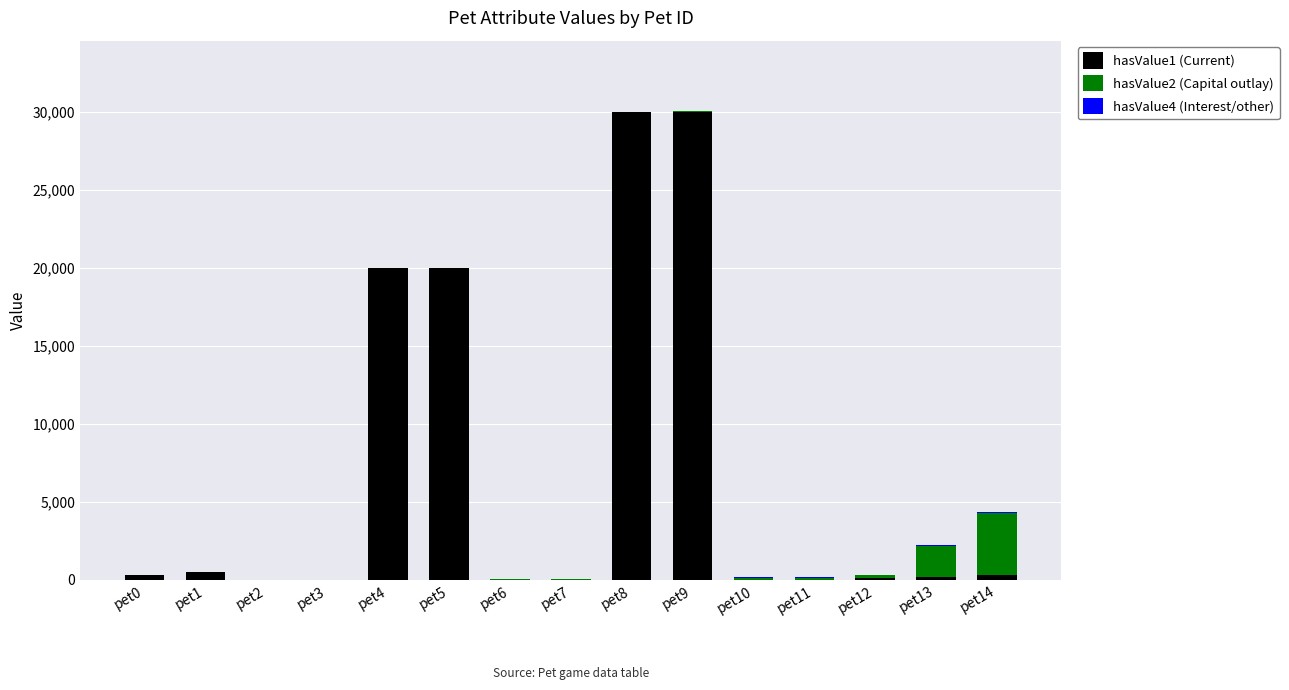

What is the highest value of the hasValue1 (Current) series?

30000.0